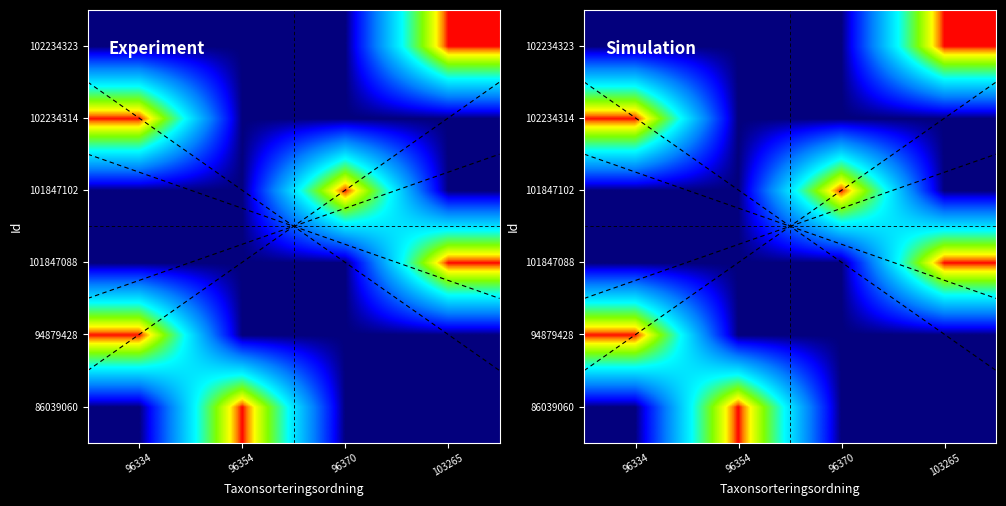

At which label is 94879428 closest to 0?

96354